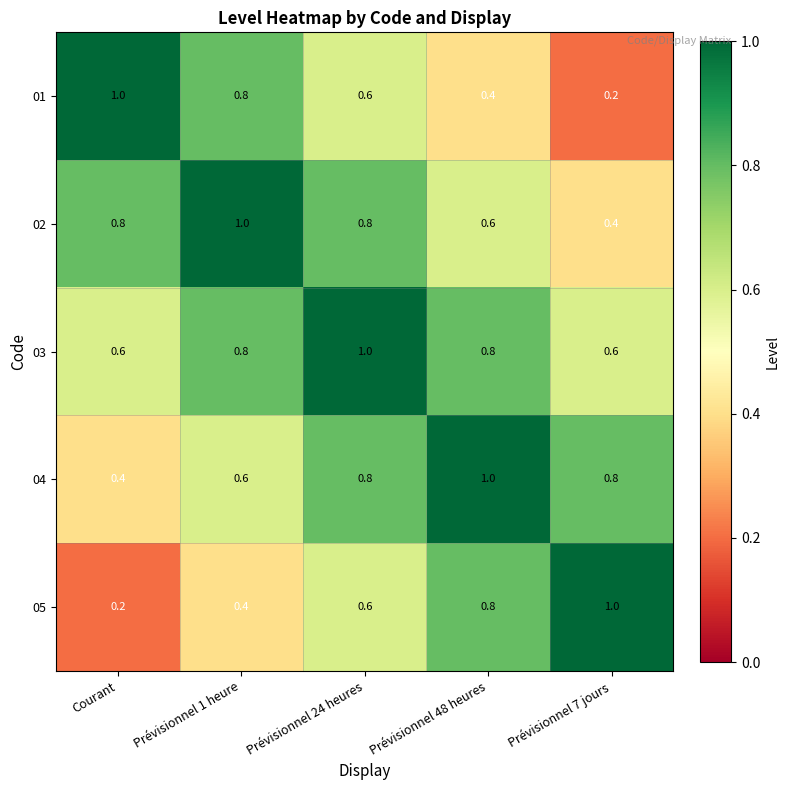

Reading left to right, transcribe all the data shown in this chart.

01: 1.0	0.8	0.6	0.4	0.2
02: 0.8	1.0	0.8	0.6	0.4
03: 0.6	0.8	1.0	0.8	0.6
04: 0.4	0.6	0.8	1.0	0.8
05: 0.2	0.4	0.6	0.8	1.0